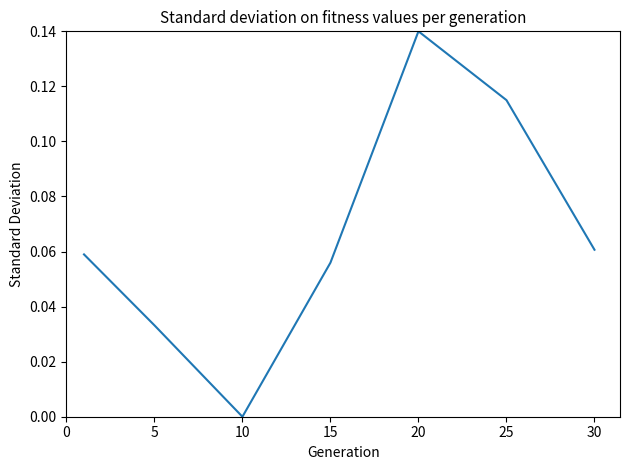

What is the sum of all values?

0.5